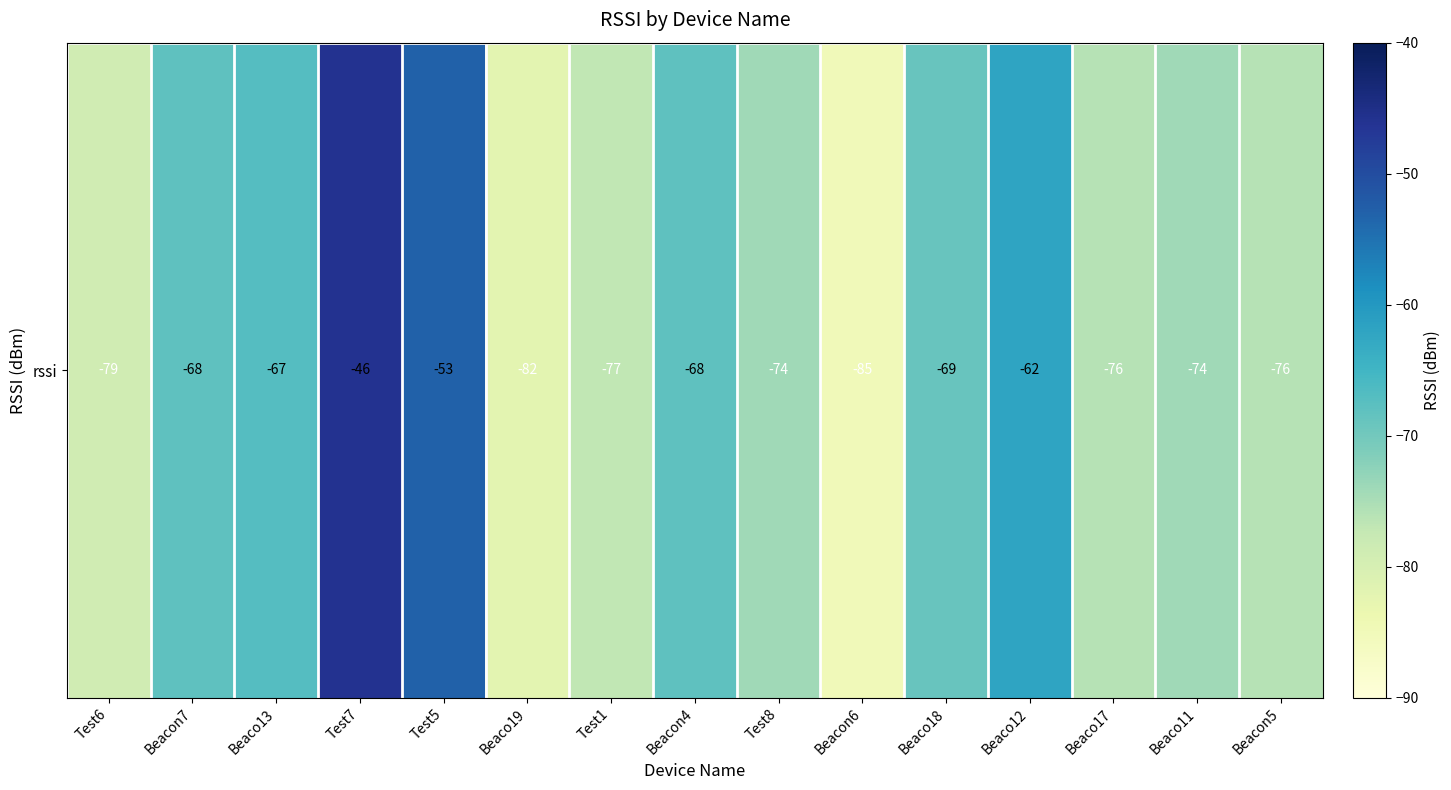

What is the average value?

-70